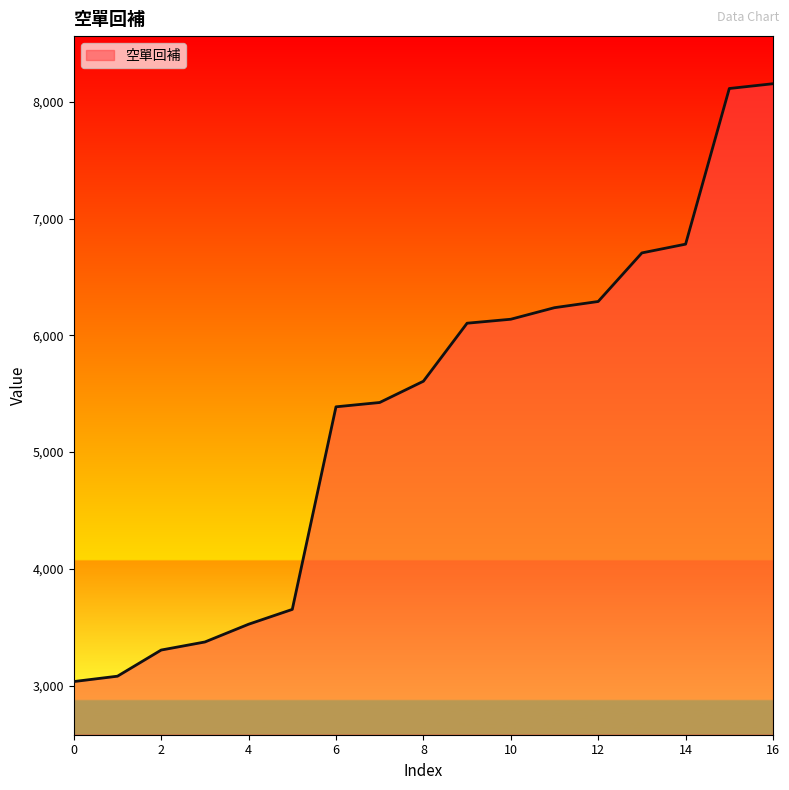

True or false: there are more than 2 points higher than both neighbors.

False